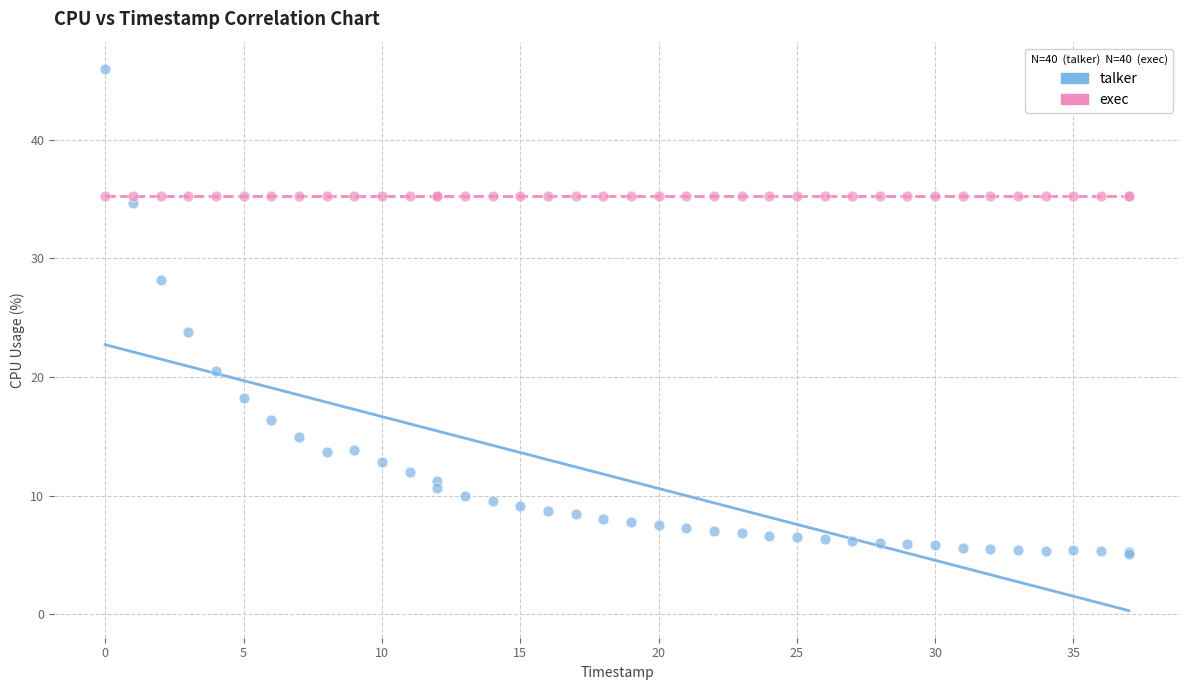

Across all series, what Y value is closest to 25?

23.8